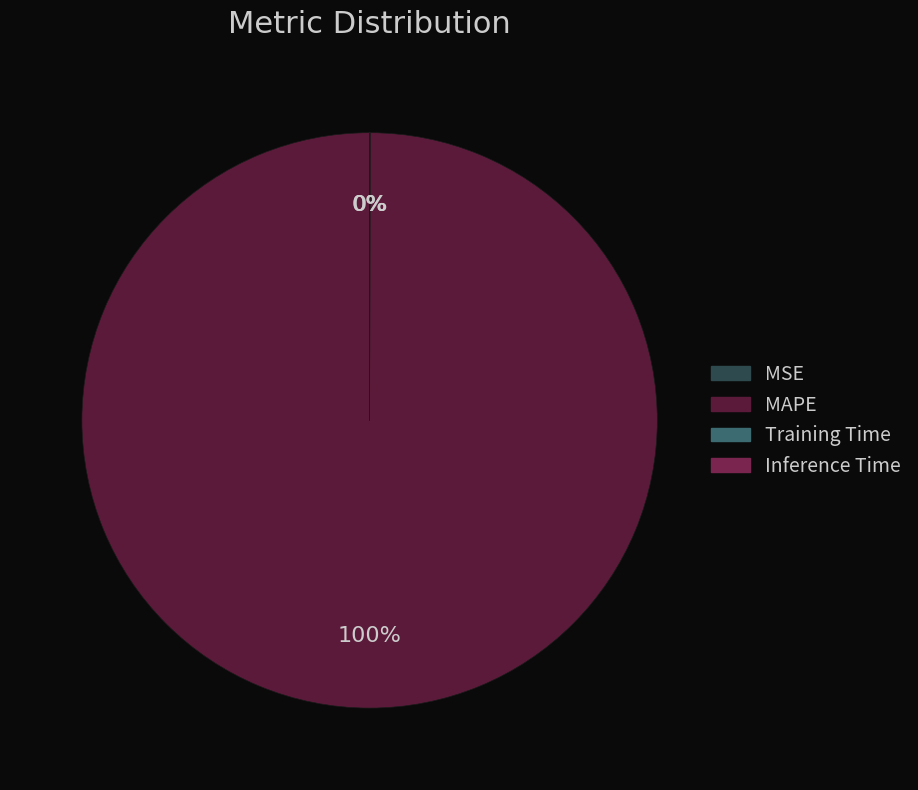

Which category has the smallest portion of the pie?

MSE